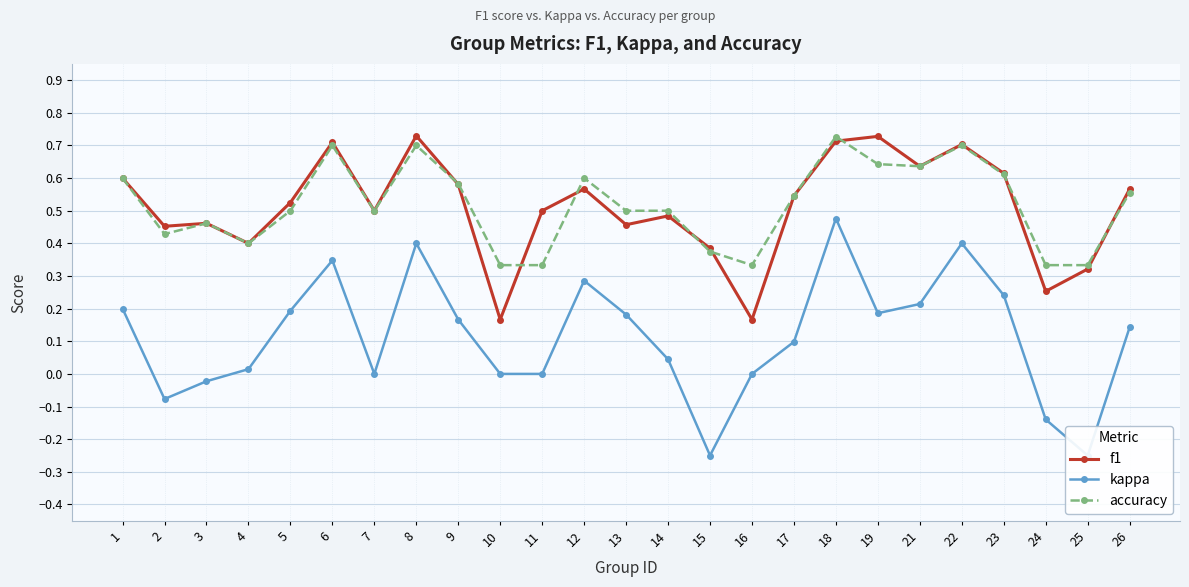

What is the sum of all kappa values?

2.9